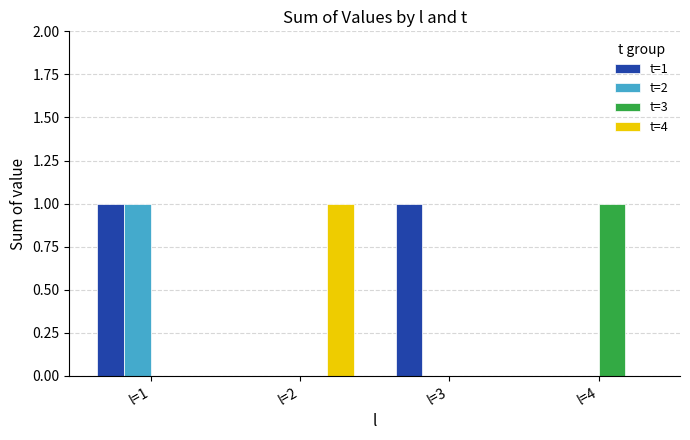

At which category is the sum across all series the highest?

l=1